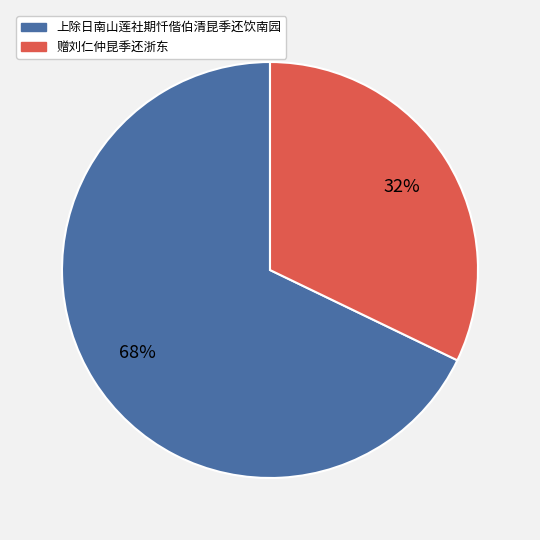

True or false: 上除日南山莲社期忏偕伯清昆季还饮南园 accounts for 68% of the total.

True